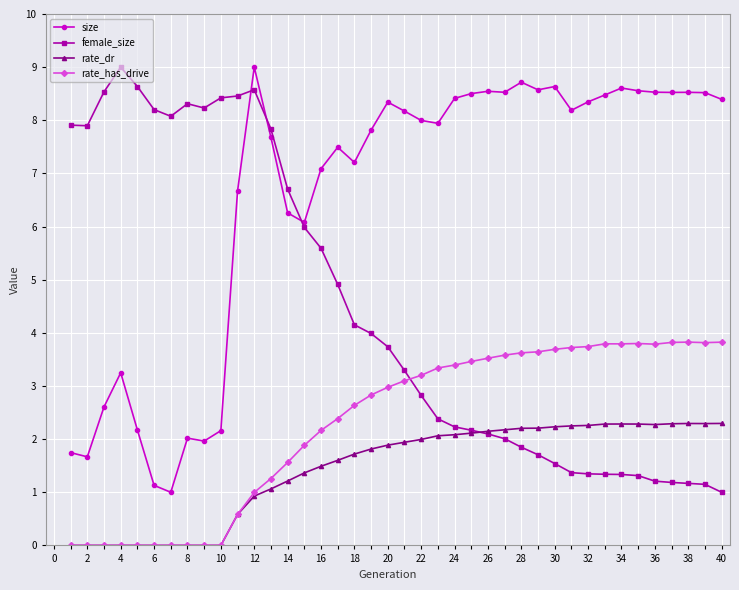

What is the value of the size point at the 20th from the left?

8.3